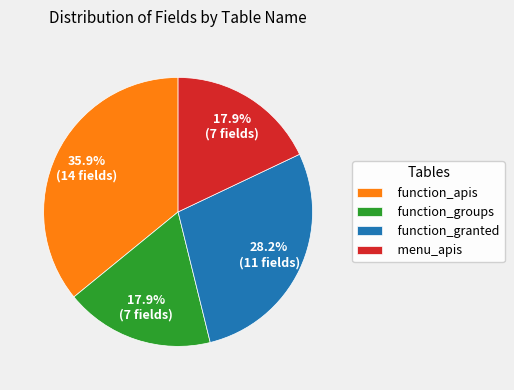

To the nearest percent, what percentage of the pie is function_groups?

18%